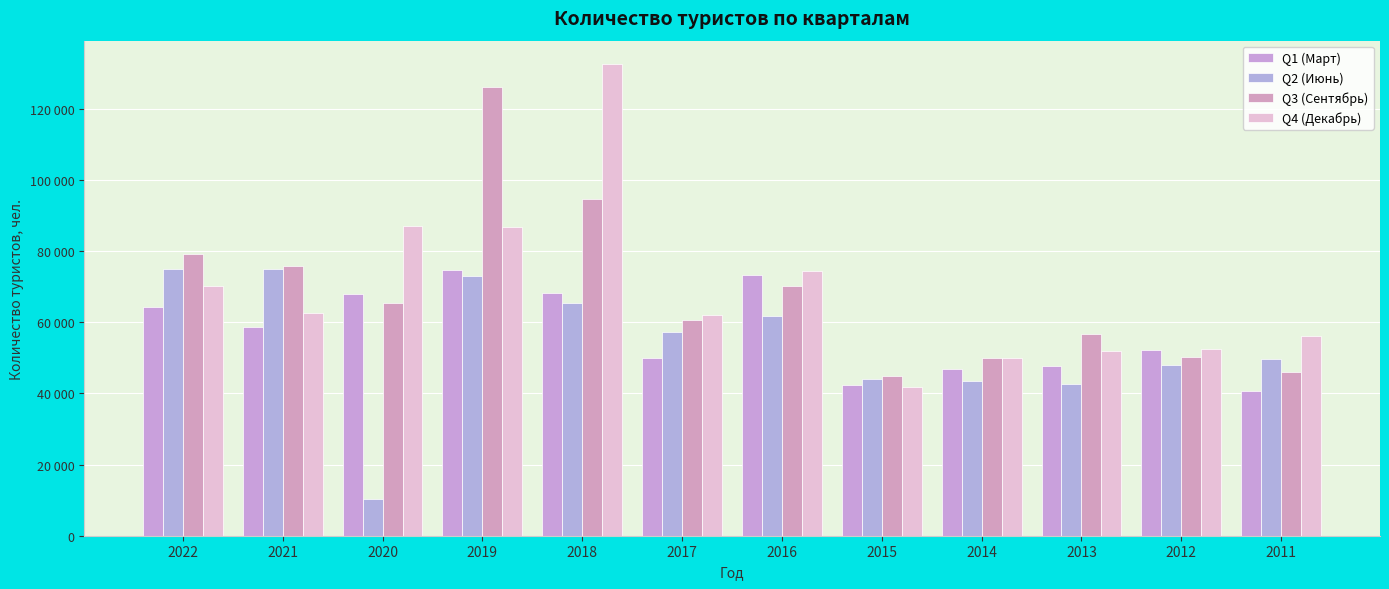

Does the chart contain any negative values?

No